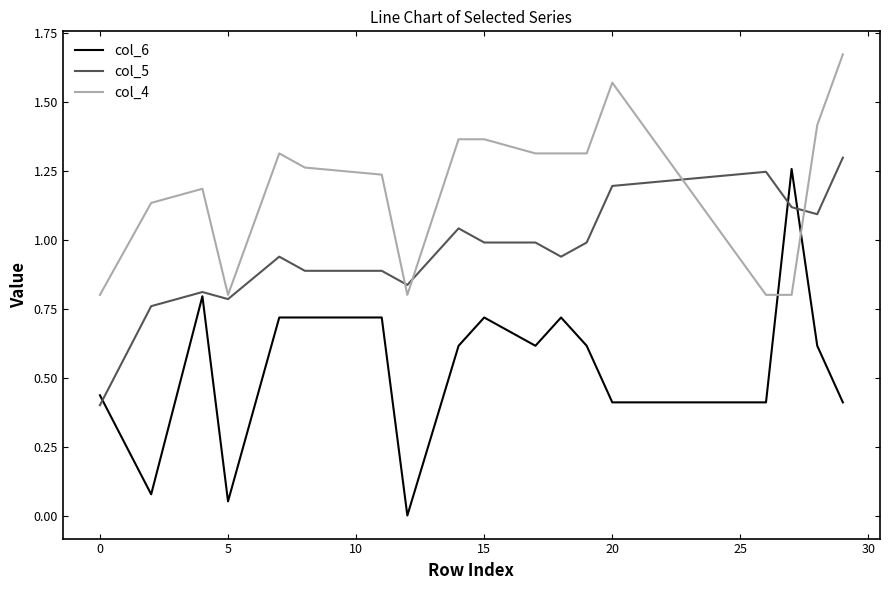

True or false: col_4 and col_6 cross at least once.

True